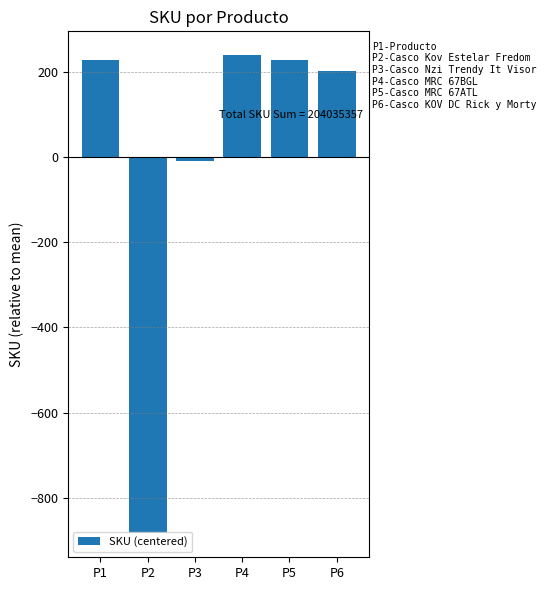

What is the sum of the values at P1 and P6?

427.3